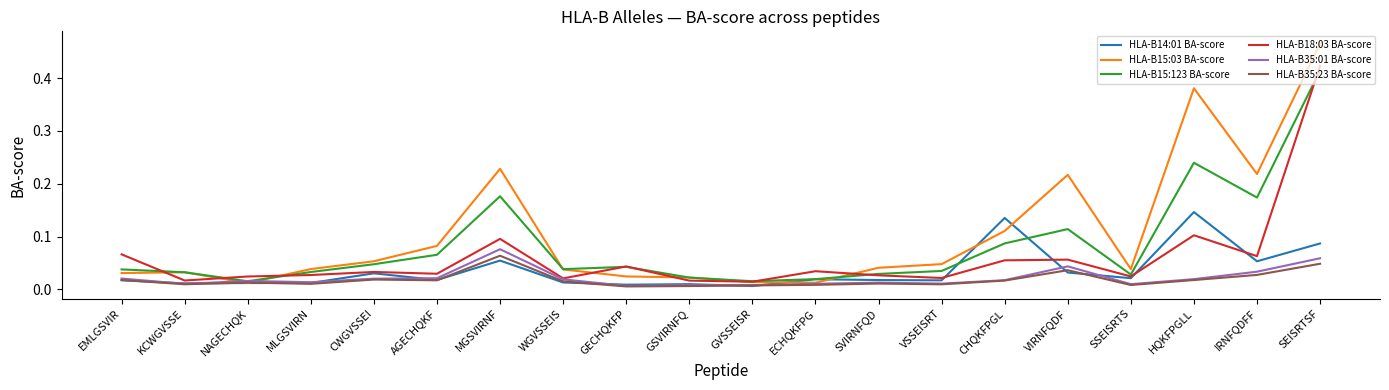

Which category has the highest value in the HLA-B35:23 BA-score series?

MGSVIRNF